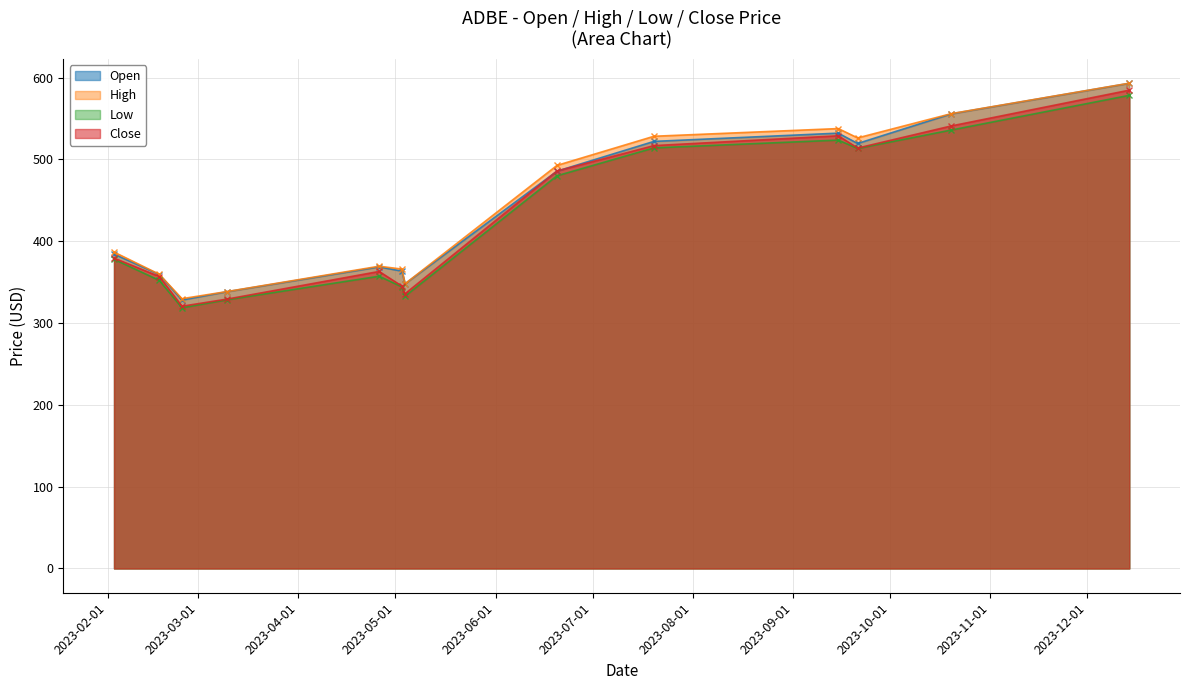

True or false: Close has a value of 195.0 at 2023-04-26.

False